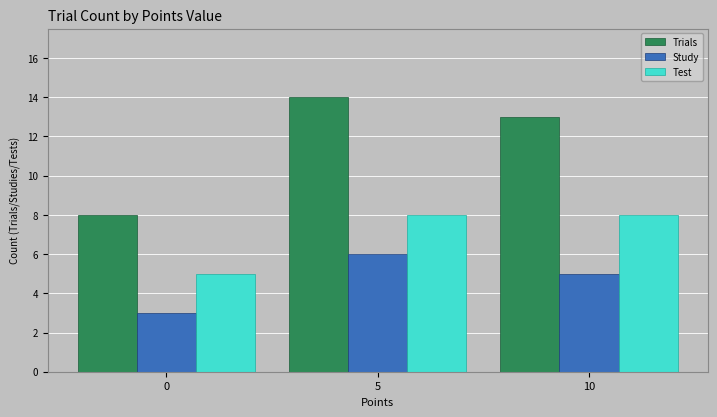

What is the sum of the Test values at 0 and 10?

13